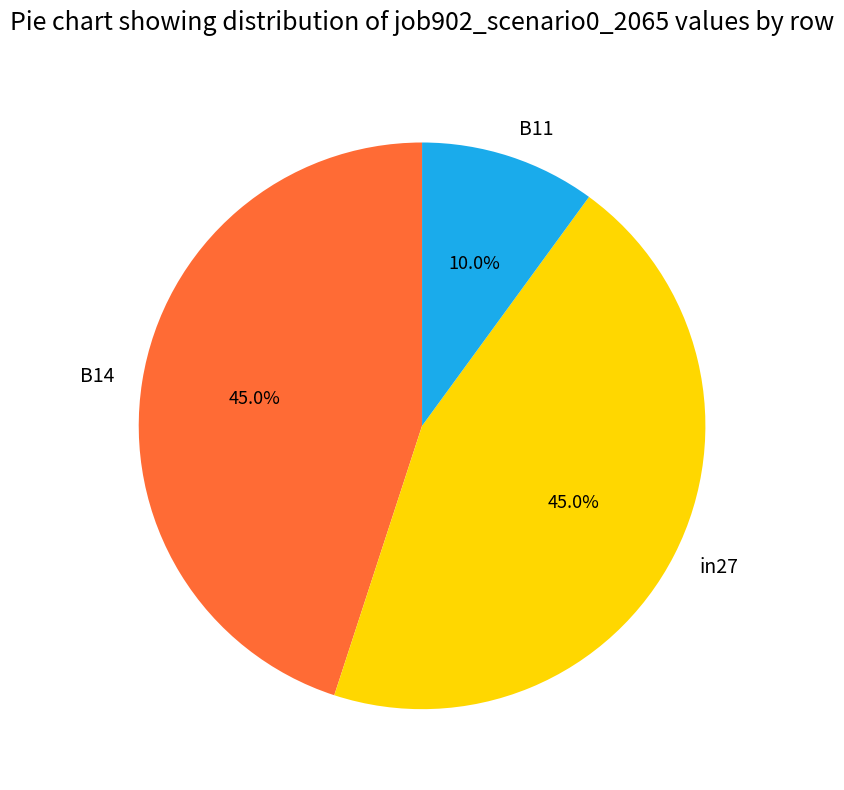

To the nearest percent, what is the combined percentage of B11 and B14?

55%